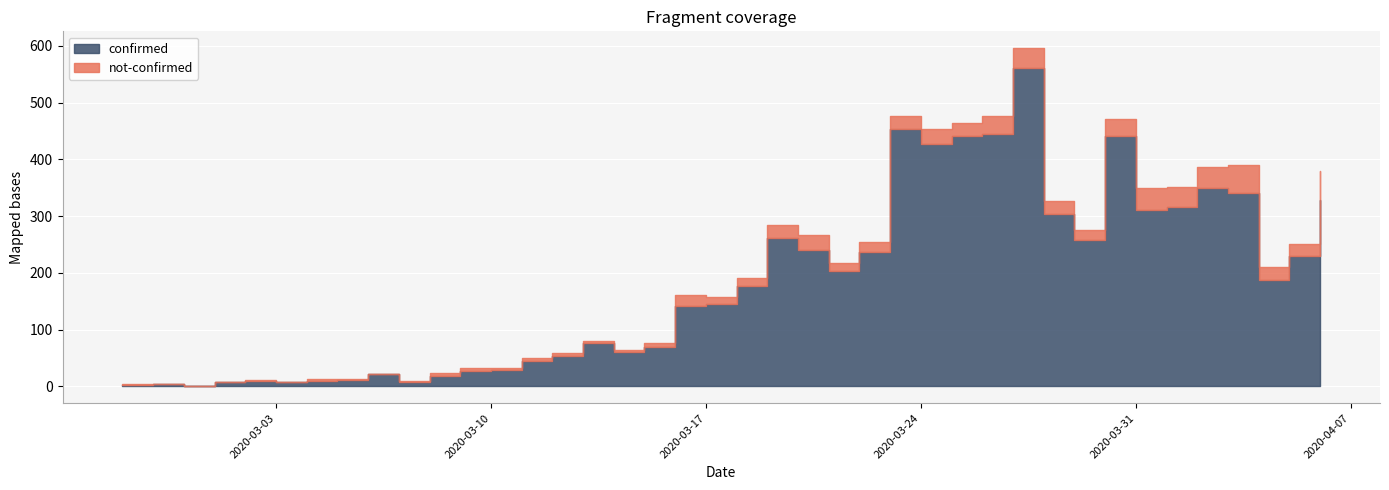

At which category does confirmed reach its first local peak?

2020-02-28